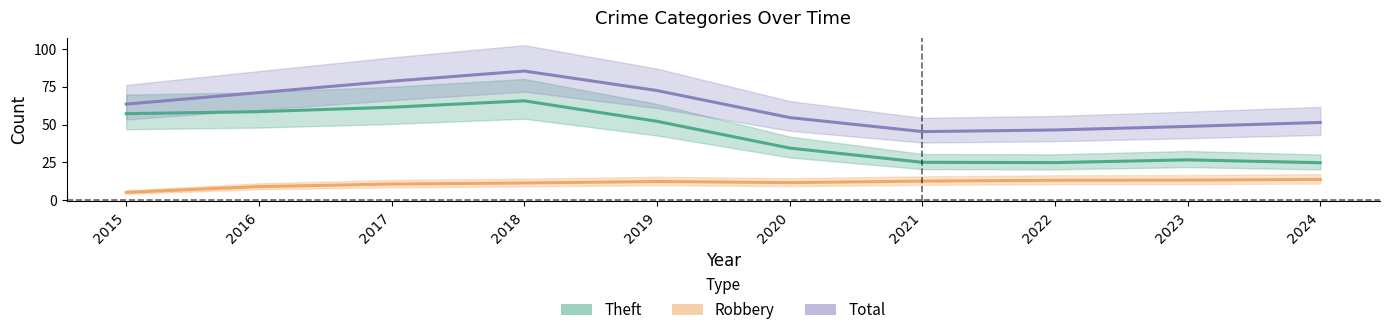

The Total series shows 85.4 at 2018. True or false?

True